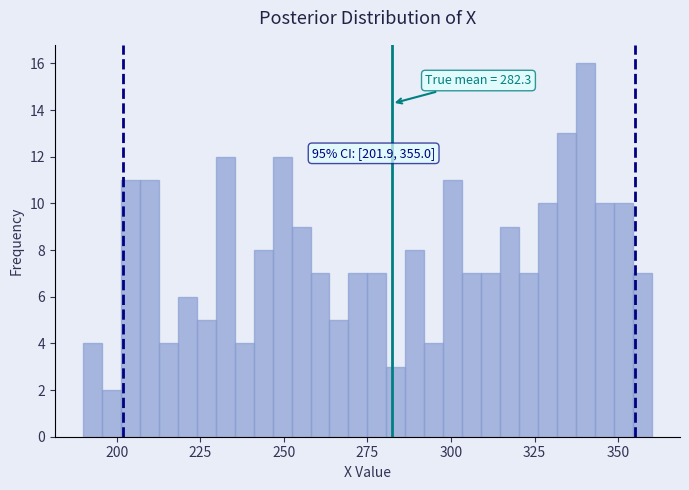

Read against the x-axis, roughly where is the centre of the tallest bar?

340